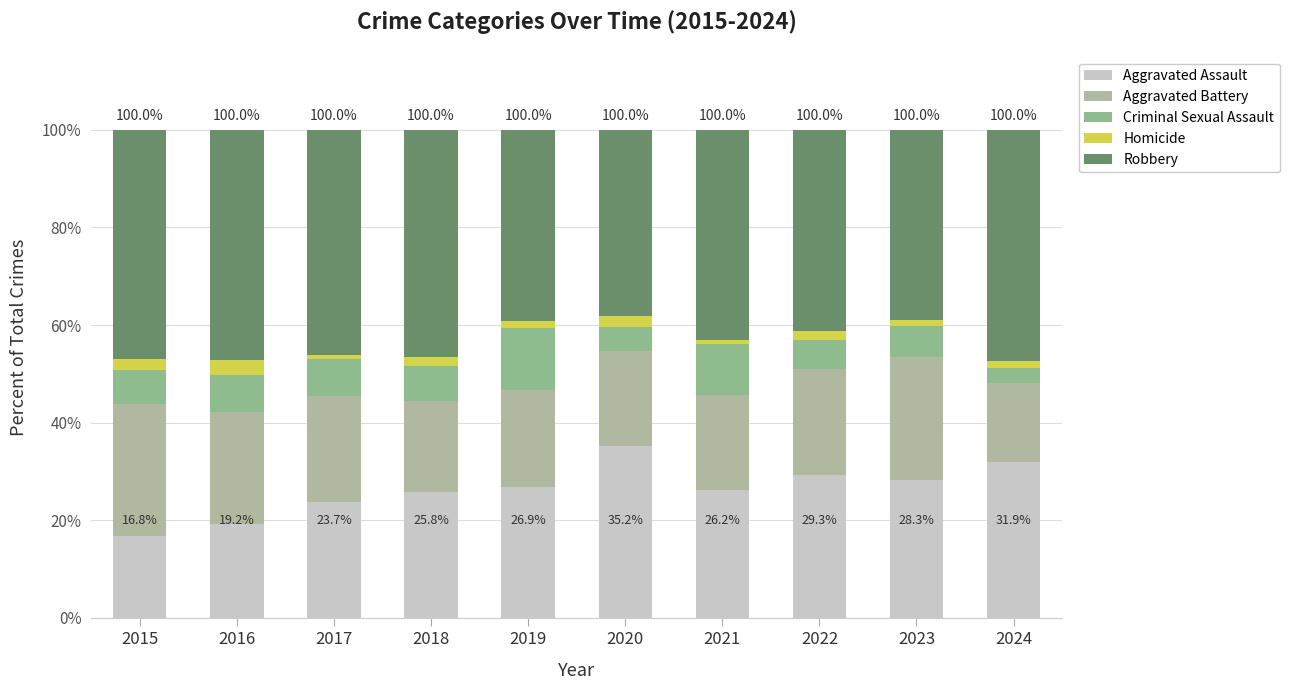

Are the bars horizontal?

No